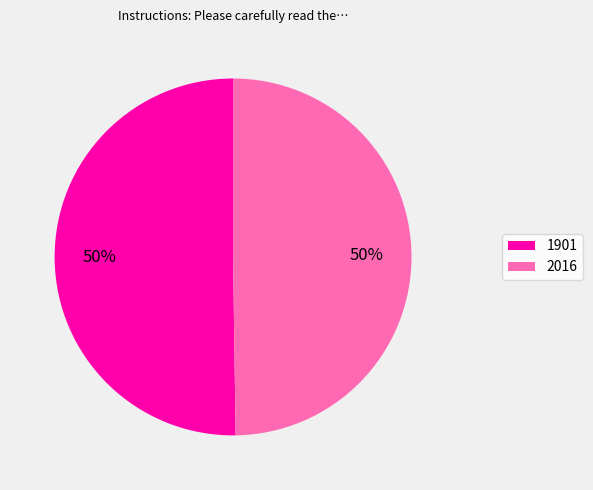

To the nearest percent, what is the average slice percentage?

50%